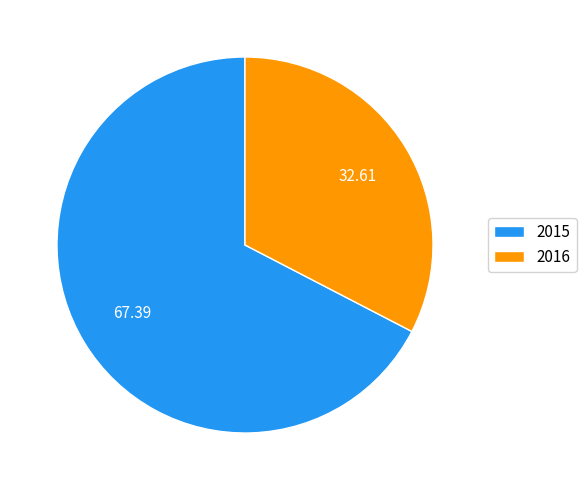

Count the number of slices in the pie.

2